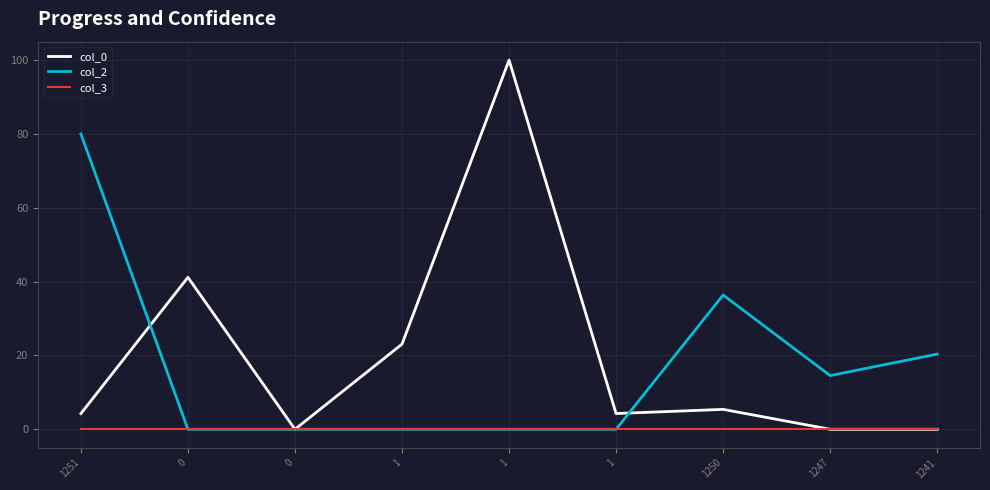

Is this an area chart (filled region under the line)?

No